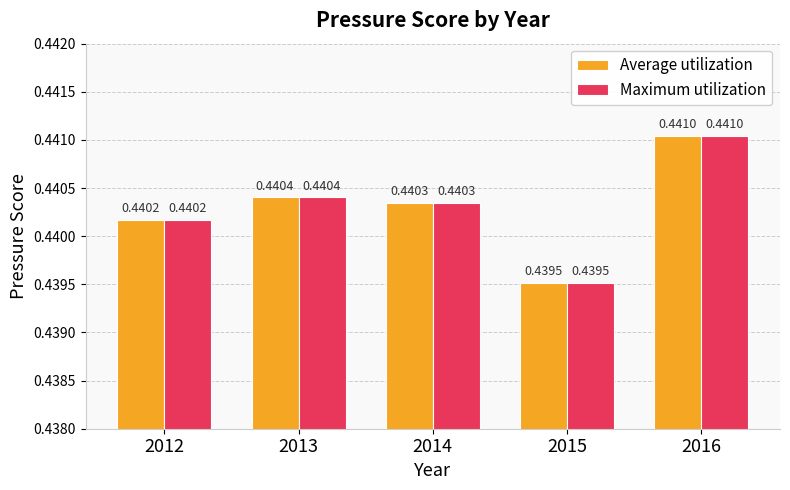

What is the total value across all series at 2012?

0.9